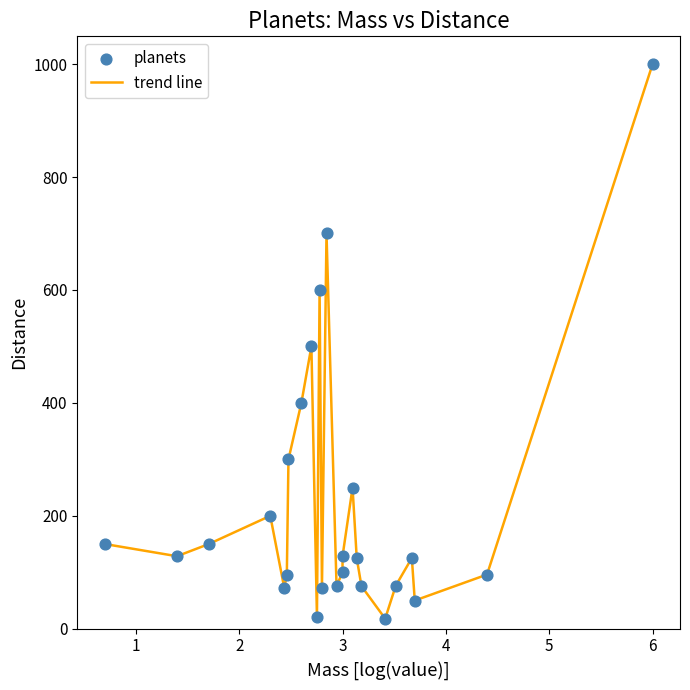

What is the difference between the maximum and minimum values?

982.1